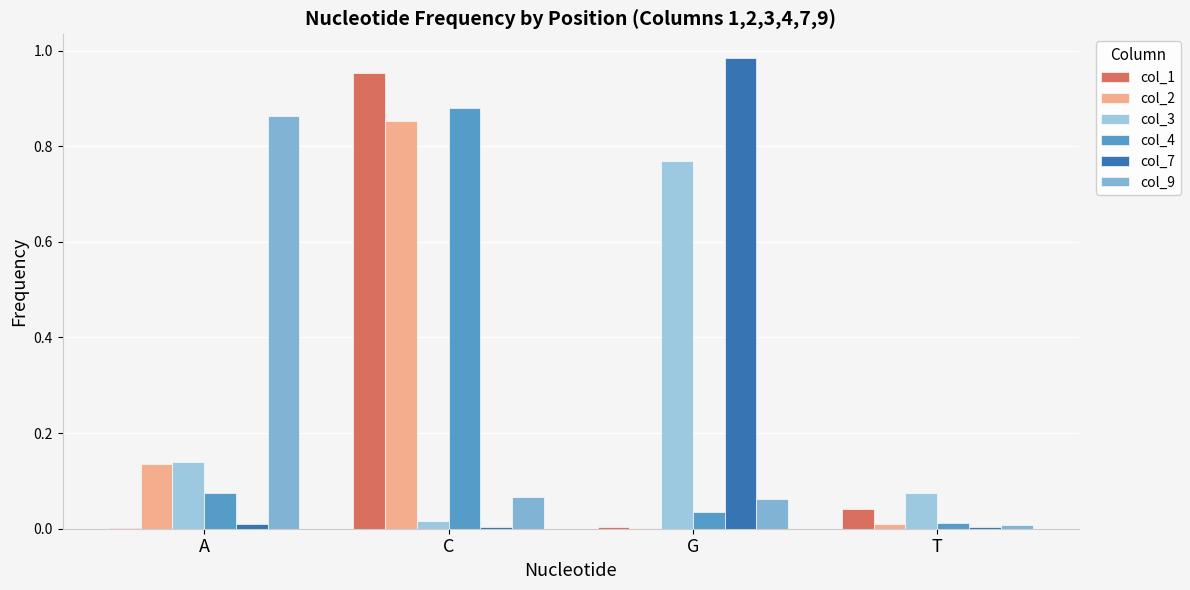

The value of col_2 at T is 0.0. True or false?

True